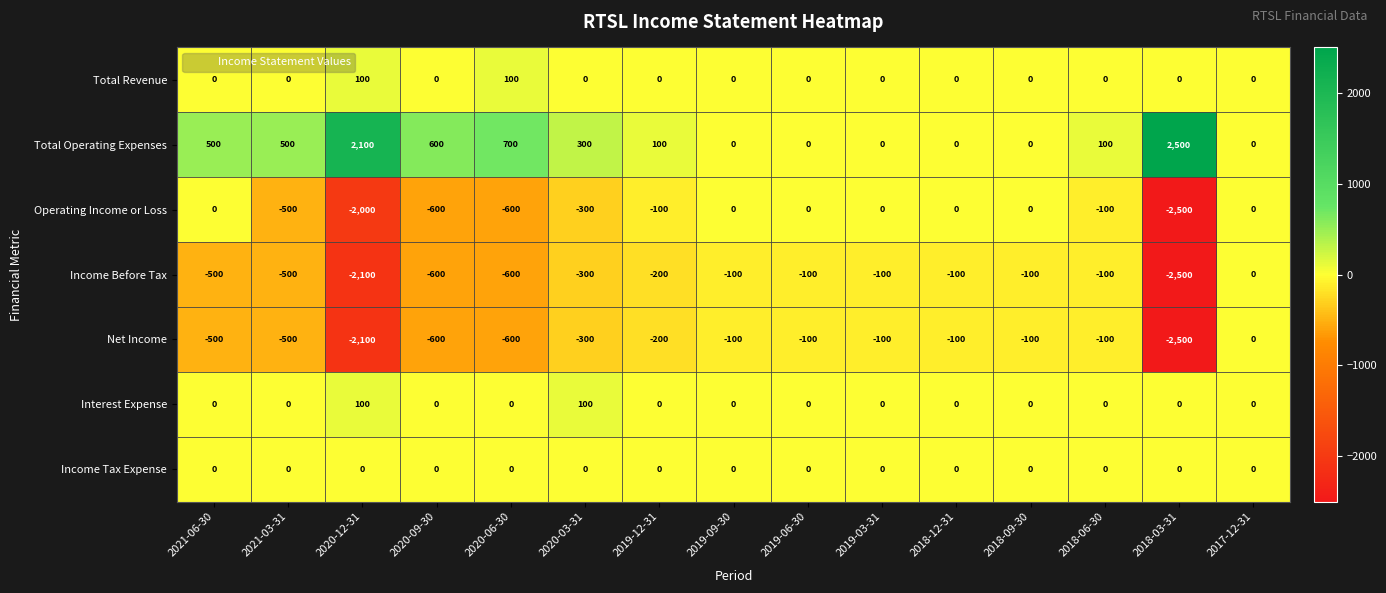

What is the minimum value shown in the chart?

-2500